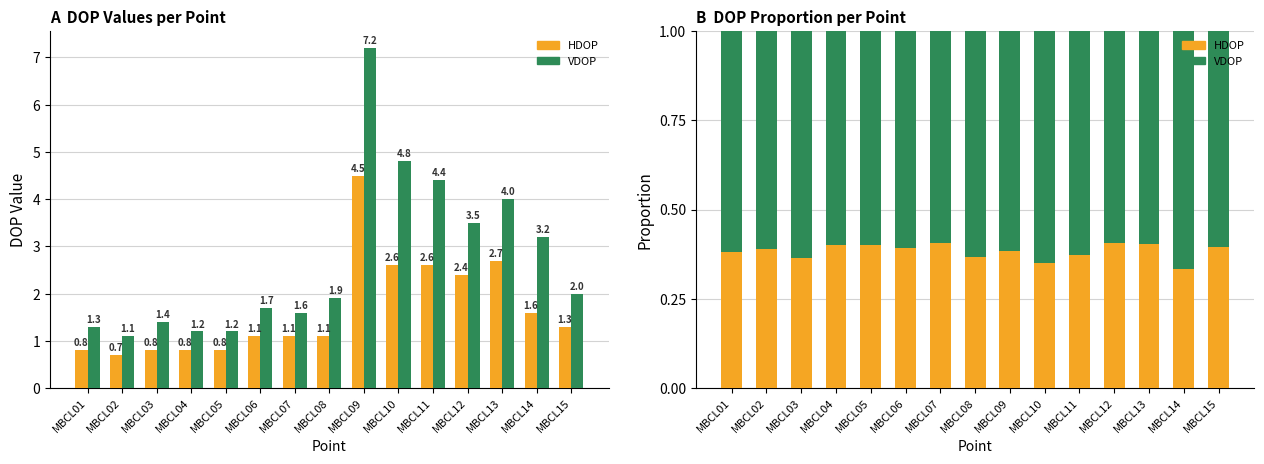

What is the total value across all series at MBCL08?

1.0